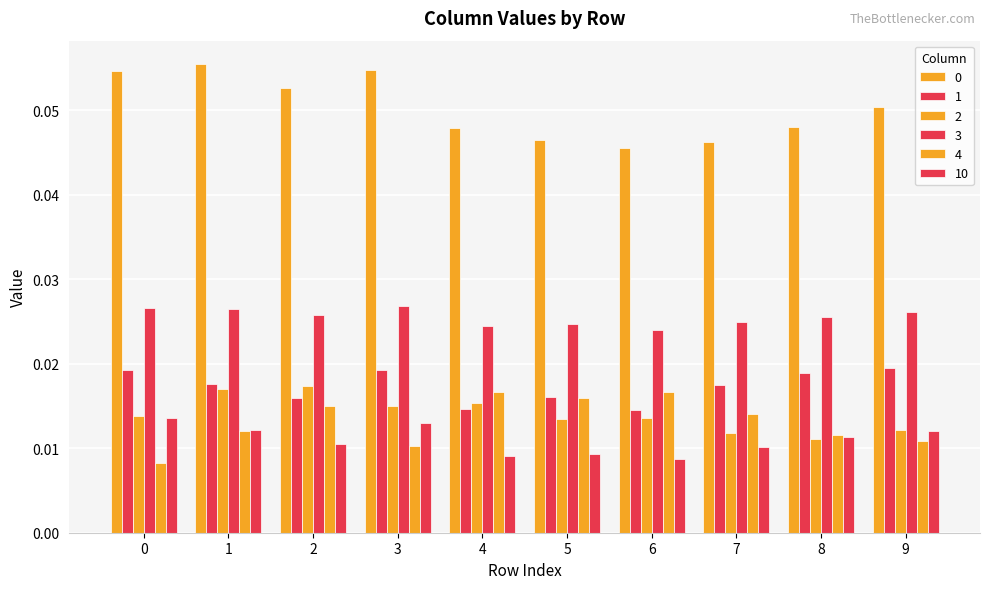

Which series changed the most between 2 and 8?

2